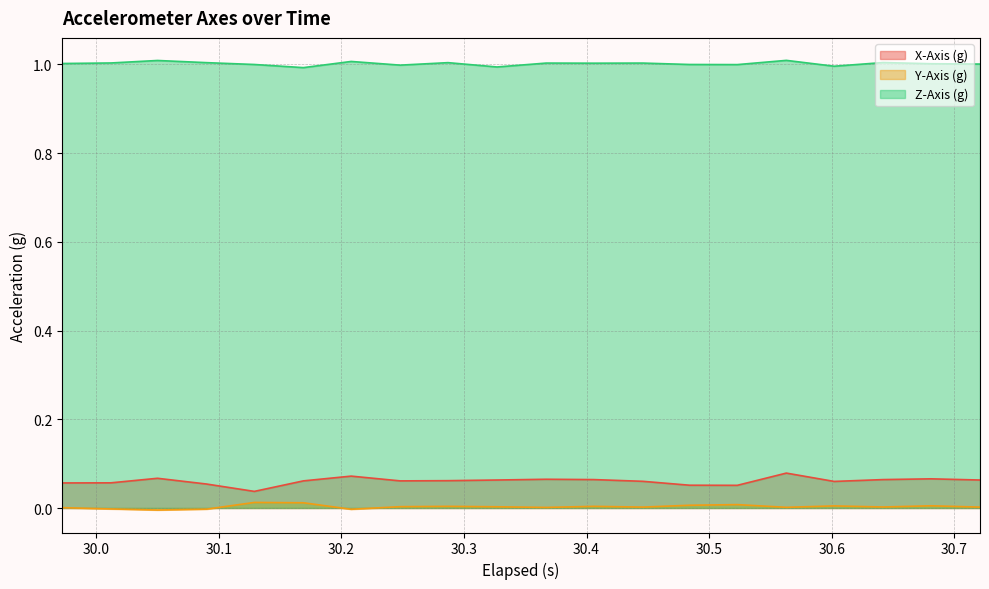

How many lines are shown in the chart?

3